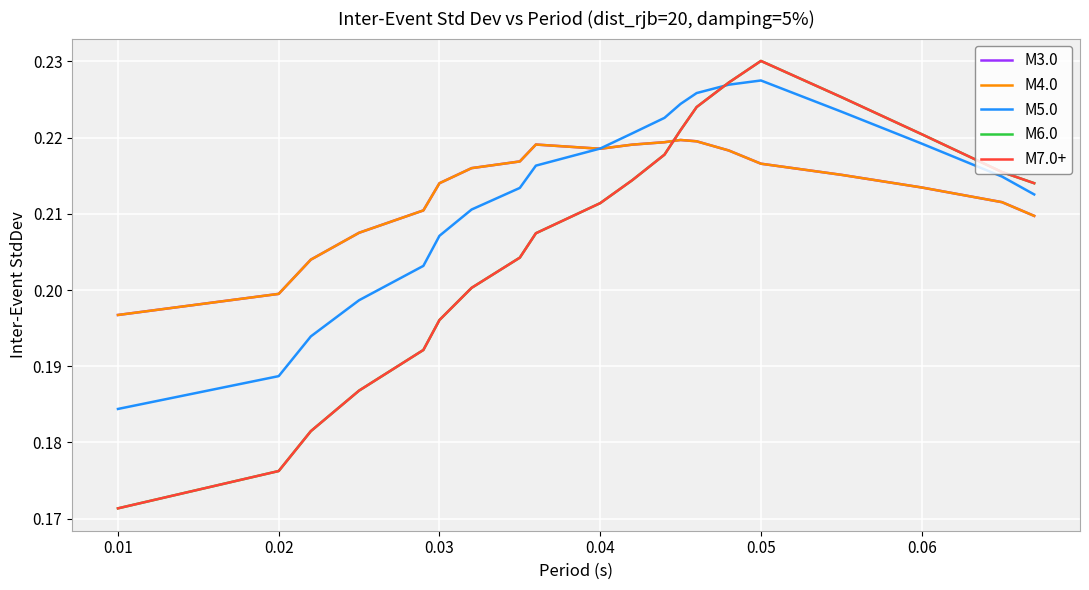

Which series ends up on top after the final intersection of M7.0+ and M3.0?

M7.0+